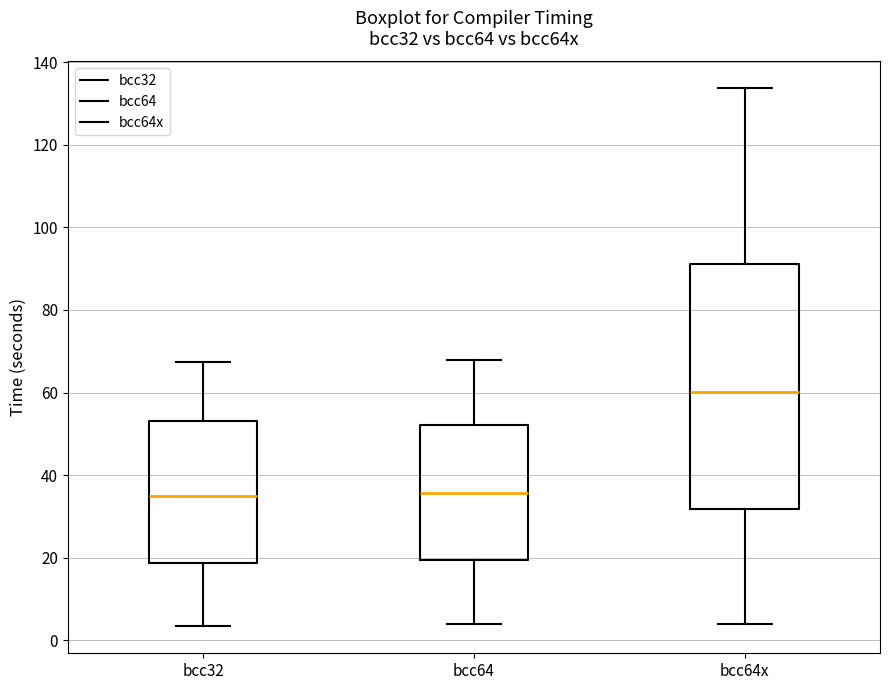

Which box is the tallest, from its lower edge to its upper edge?

bcc64x